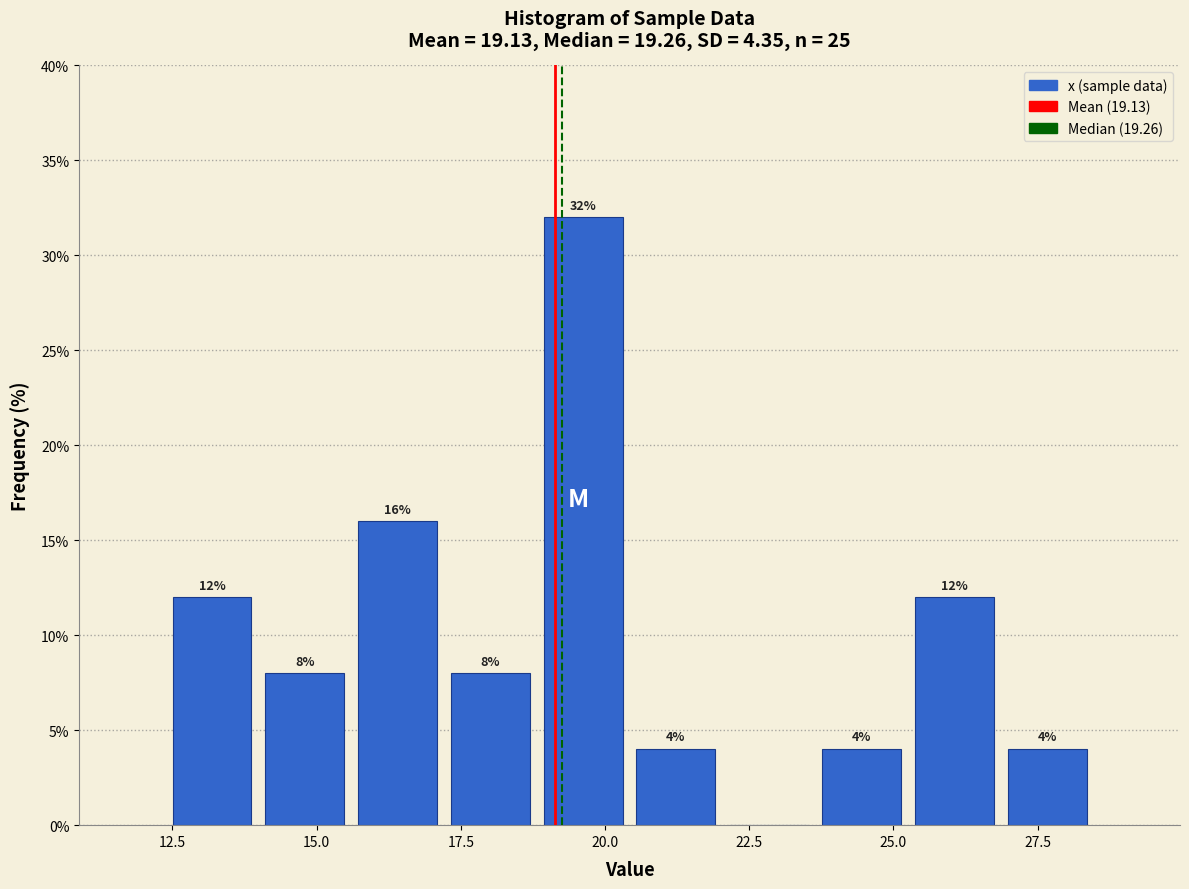

Around what value on the x-axis is the tallest bar? Give the approximate position of its centre, as read against the axis.

19.5